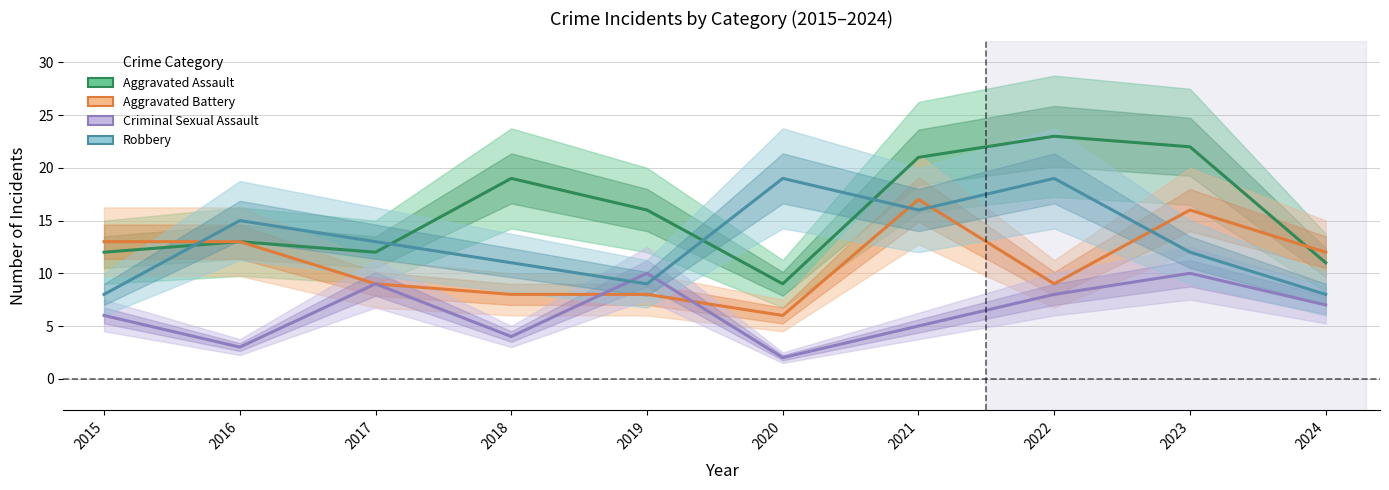

Which series ends up on top after the final intersection of Robbery and Criminal Sexual Assault?

Robbery